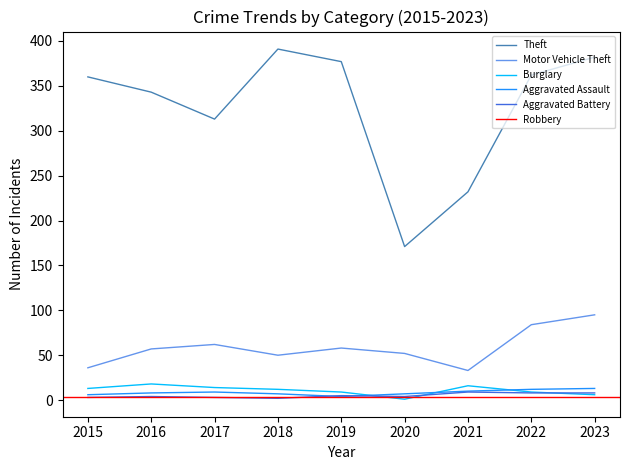

True or false: Theft and Aggravated Assault intersect in this chart.

False